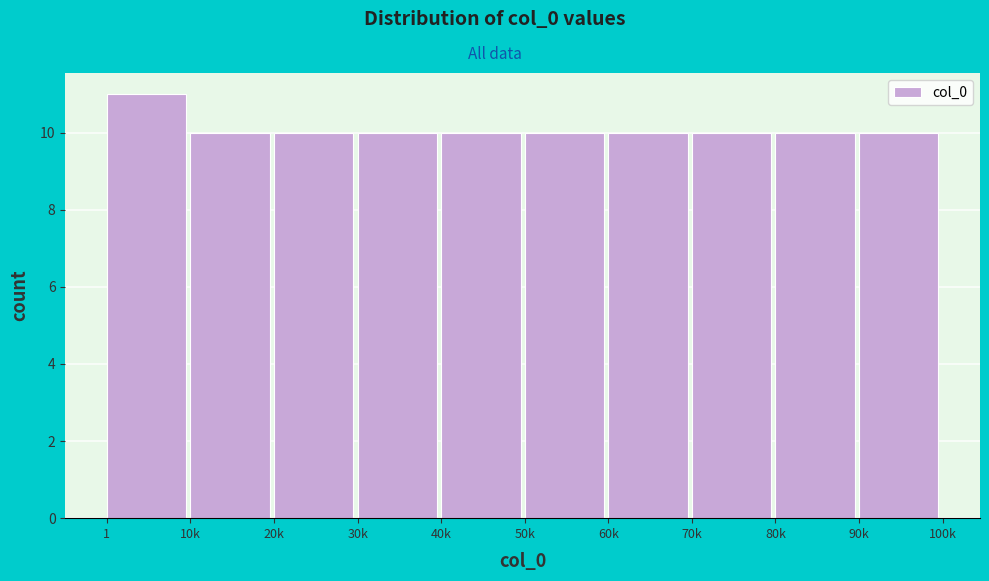

Reading left to right, what are all the values shown in this chart?

11	10	10	10	10	10	10	10	10	10